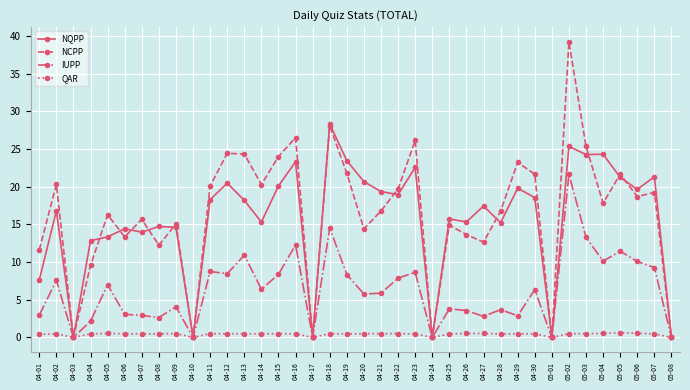

In QAR, how many points are lower than both neighbors (excluding endpoints)?

10